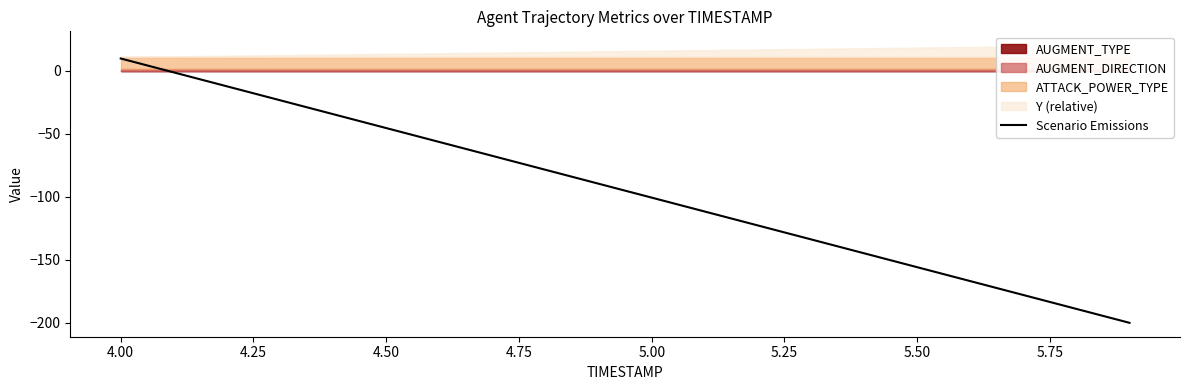

What is the minimum value for Scenario Emissions?

-200.0